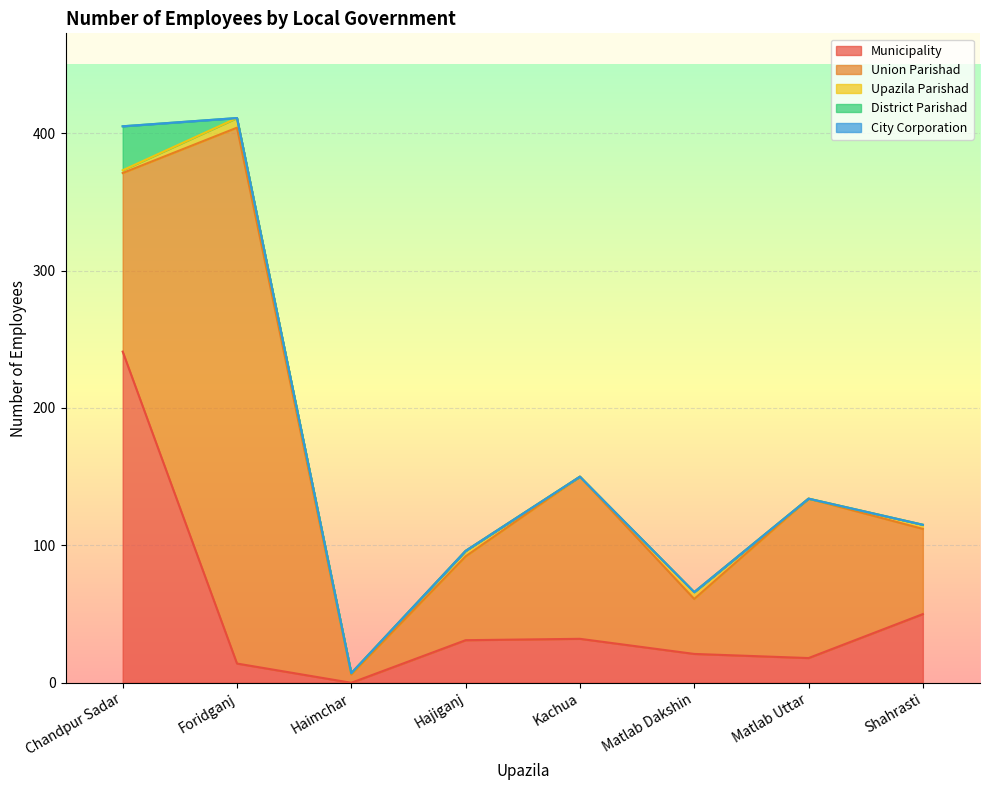

List the series in order of their peak value, lowest first.

City Corporation, Upazila Parishad, District Parishad, Municipality, Union Parishad